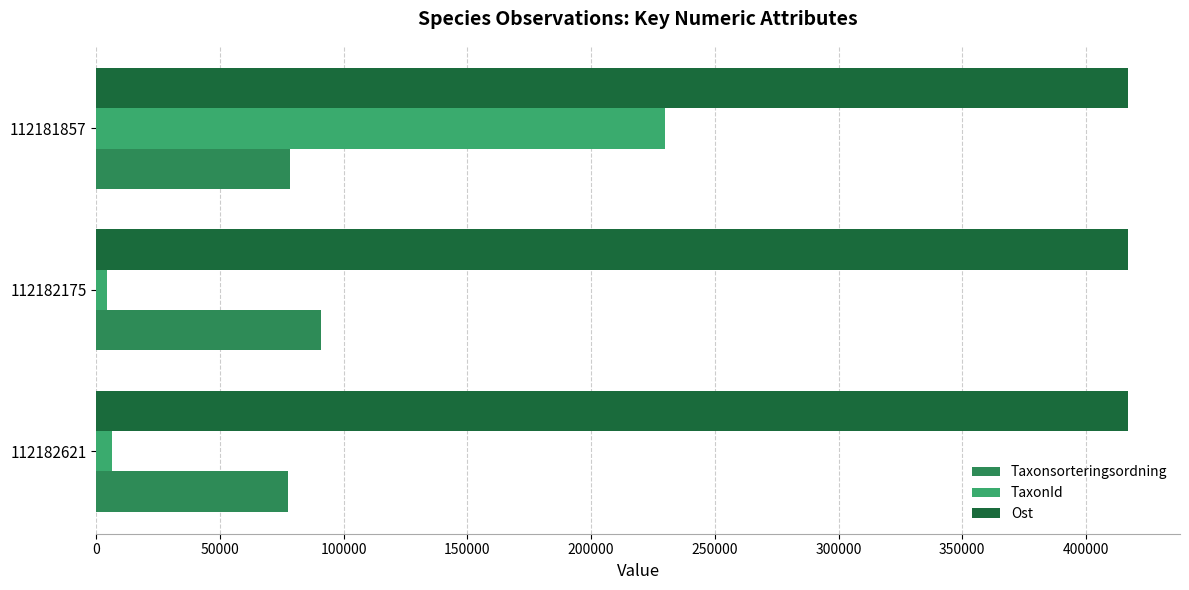

Between 112182175 and 112181857, which series saw the biggest shift?

TaxonId